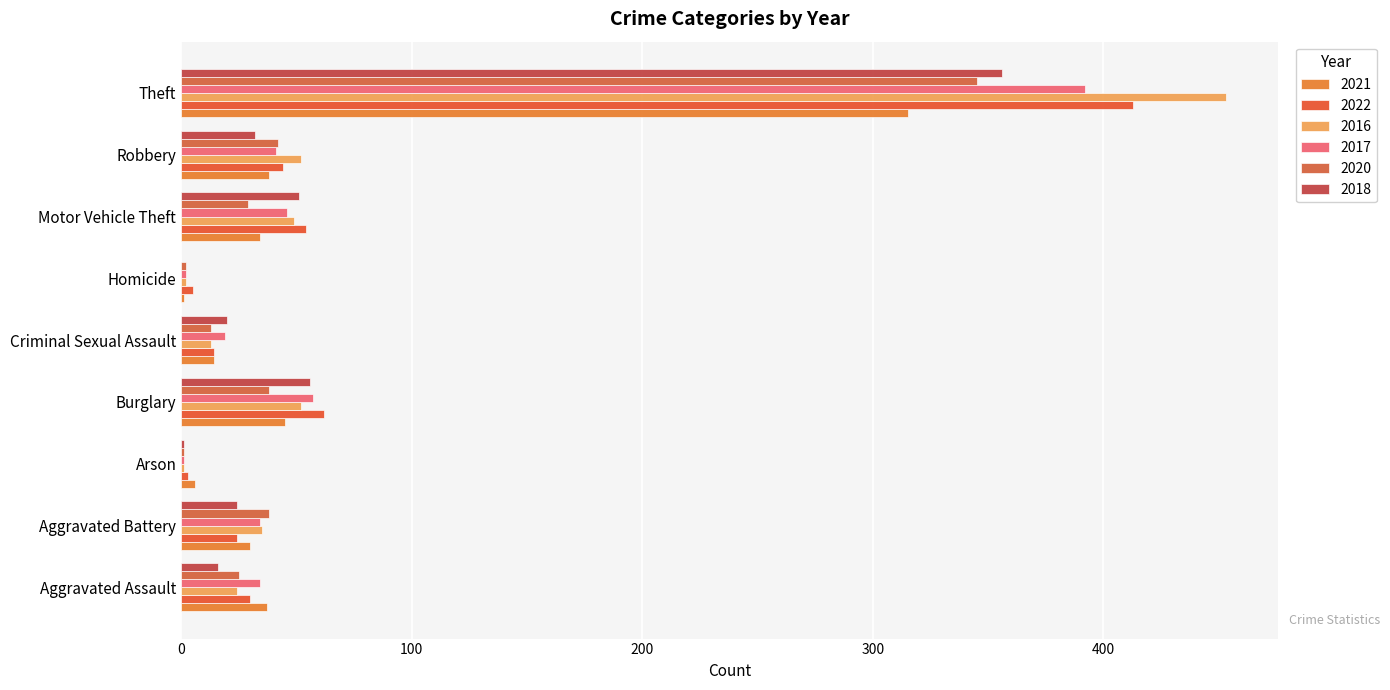

What position from the left is Motor Vehicle Theft?

7